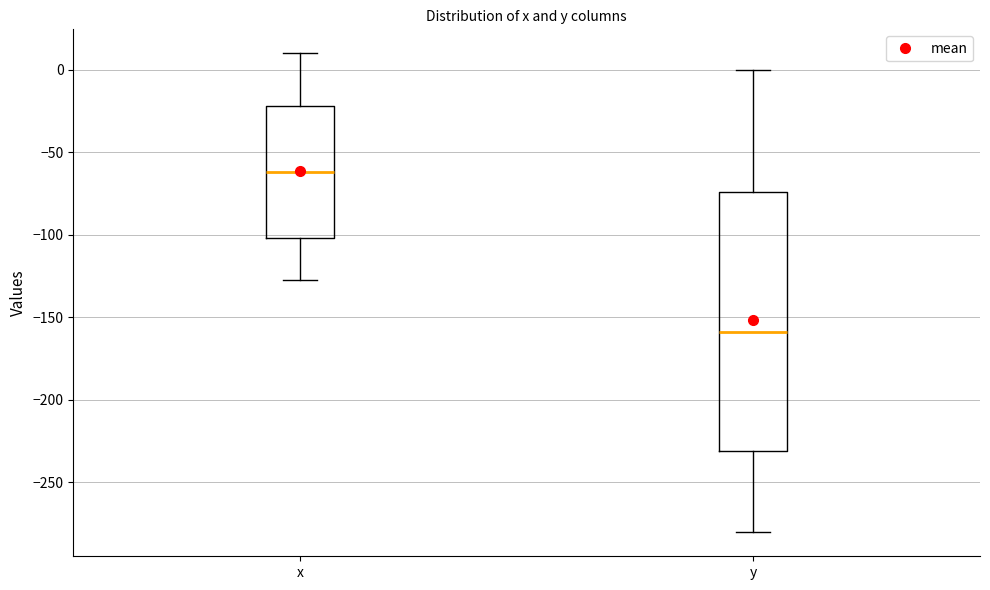

Which box's median line is the lowest?

y